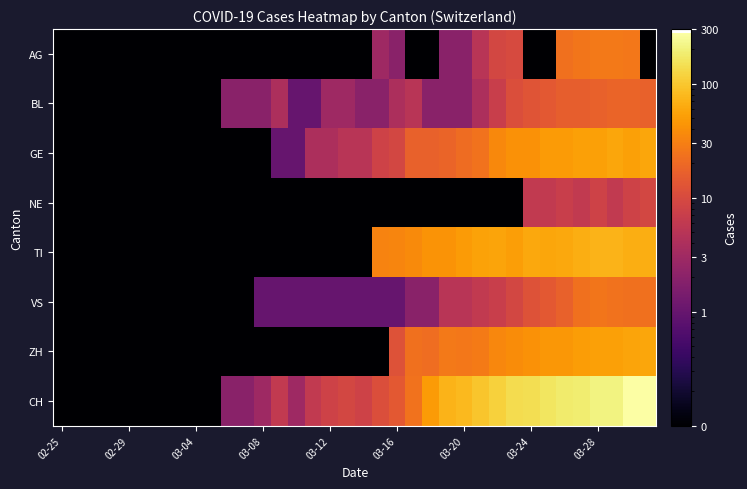

Which series has the largest range (max minus min)?

CH